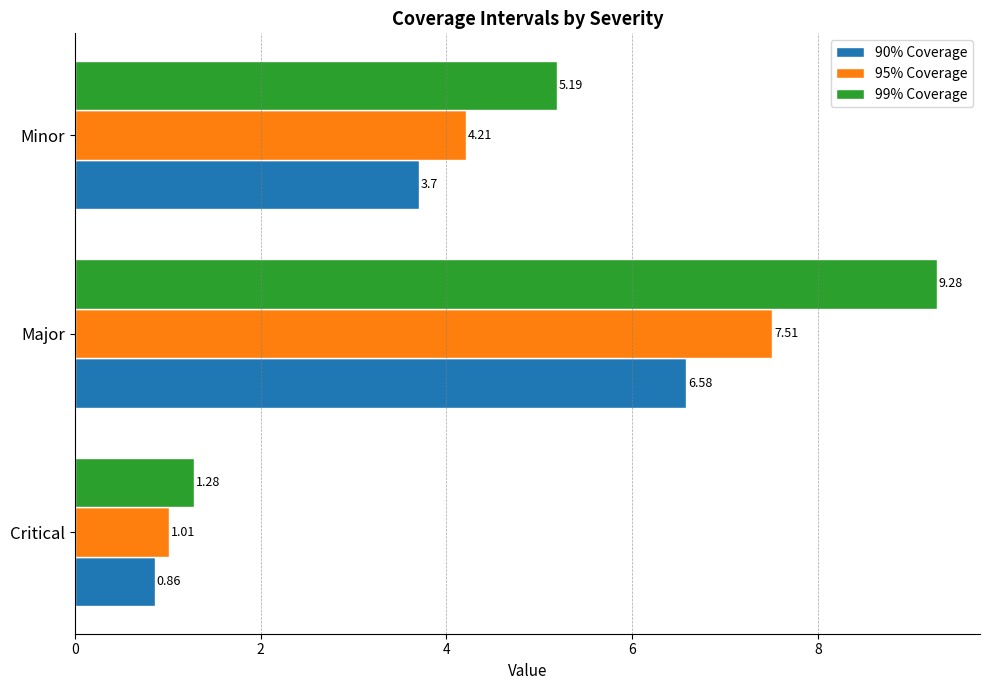

Rank the series by their maximum value, from lowest to highest.

90% Coverage, 95% Coverage, 99% Coverage